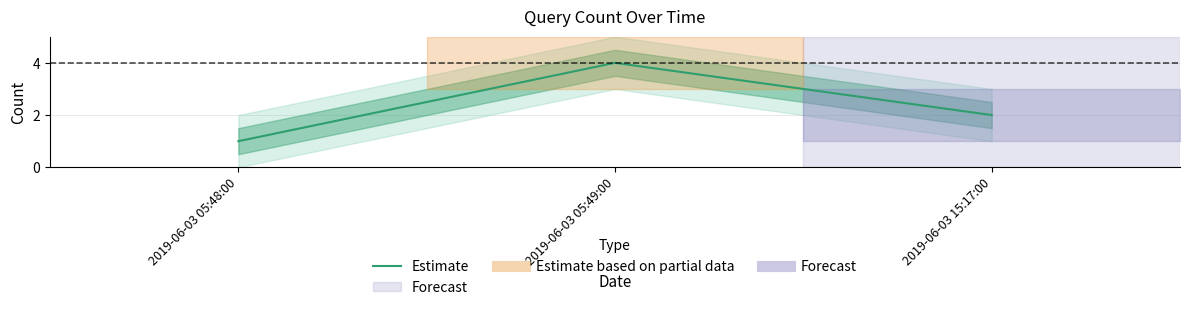

The value at 2019-06-03 05:49:00 is 4. True or false?

True